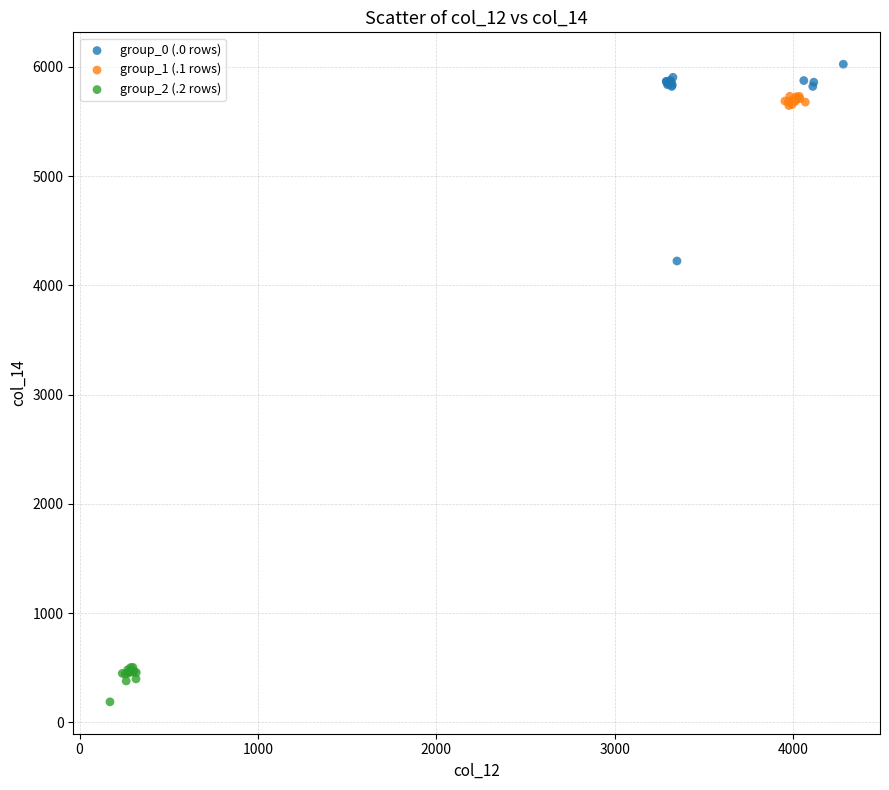

Which series contains the highest Y value?

group_0 (.0 rows)